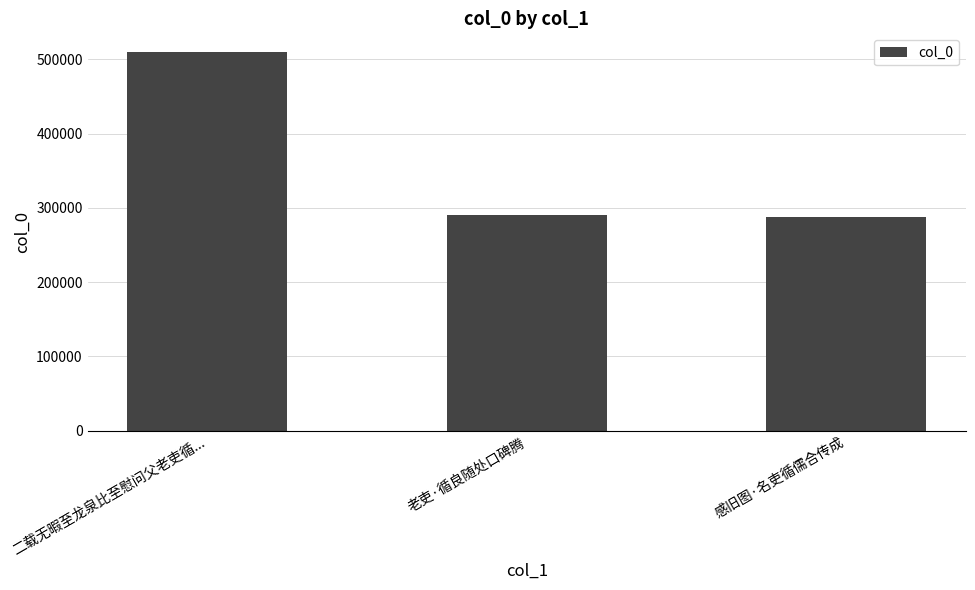

The value at 二载无暇至龙泉比至慰问父老吏循... is 705479. True or false?

False